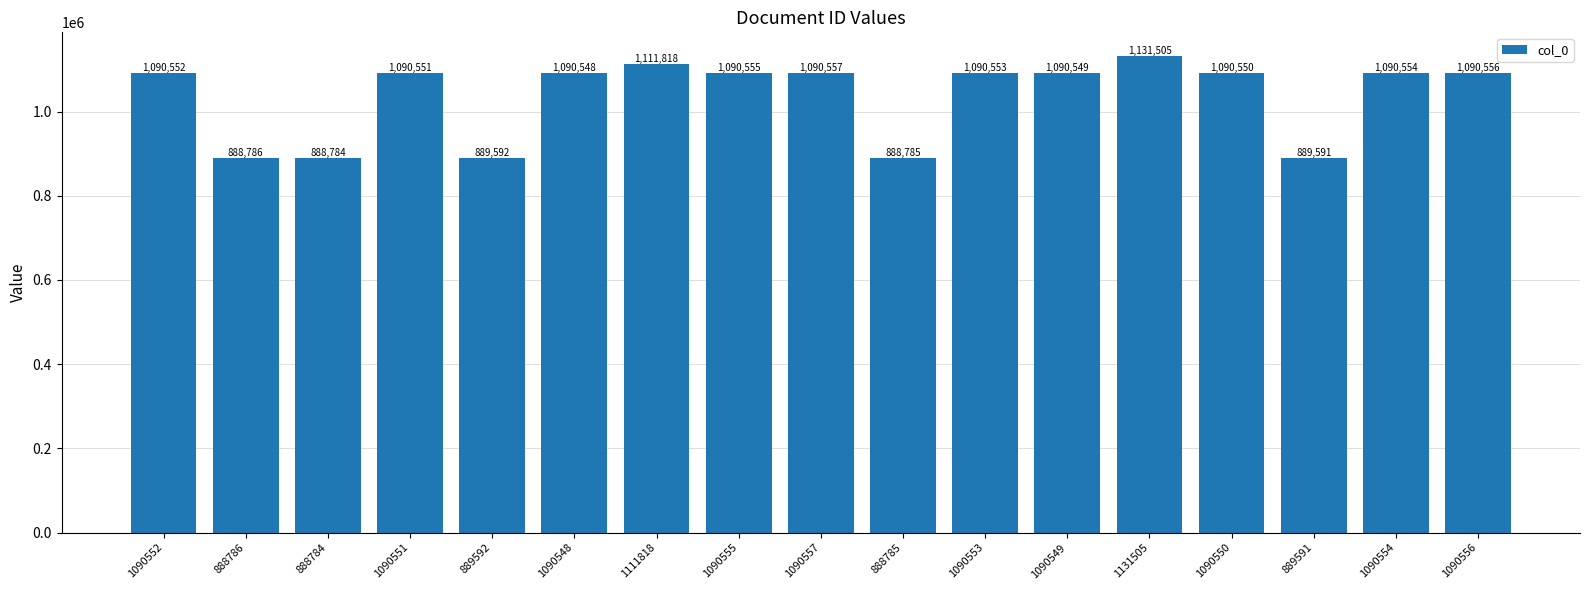

What is the difference between the maximum and second lowest values?

242720